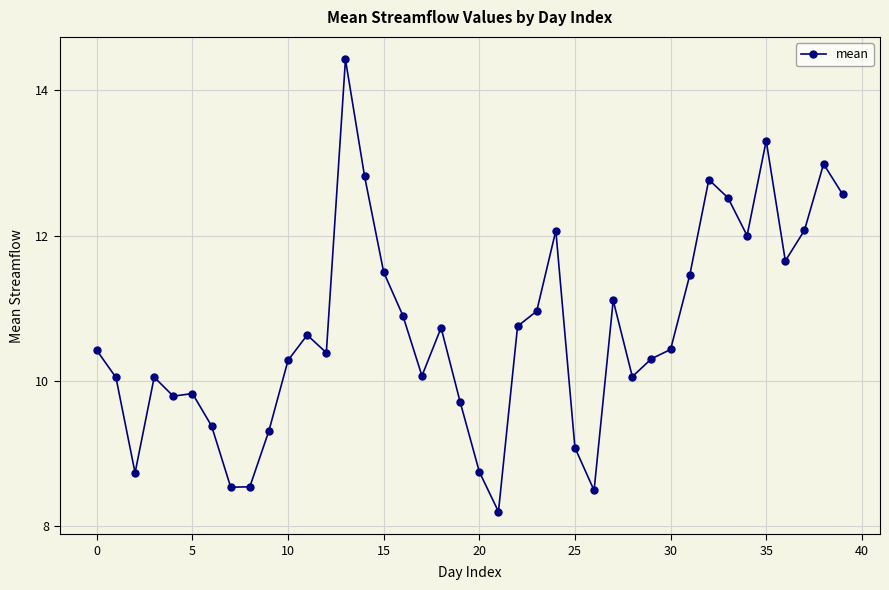

True or false: there are more than 0 points higher than both neighbors.

True